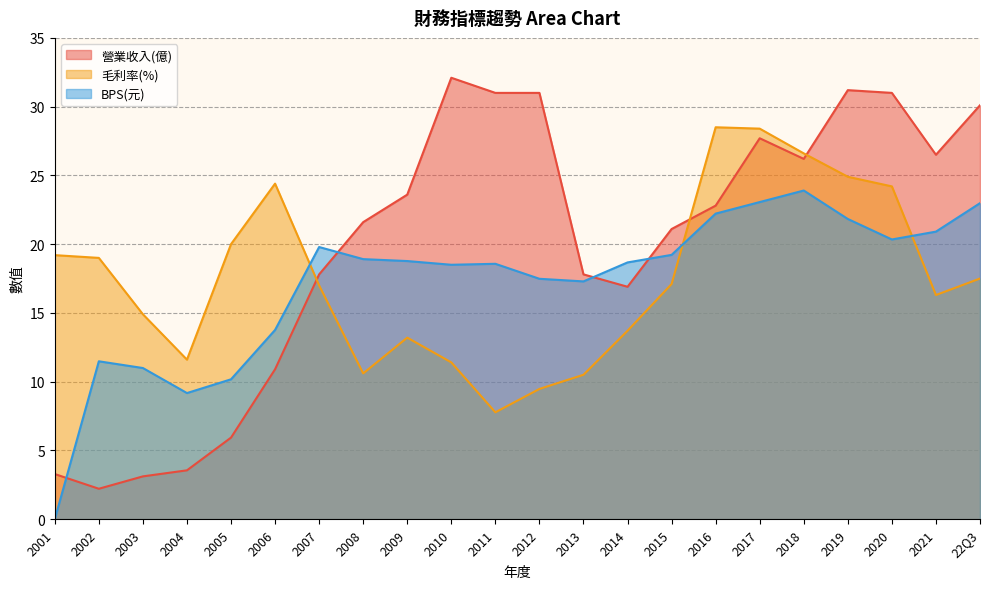

Which category has the lowest value across all series?

2001